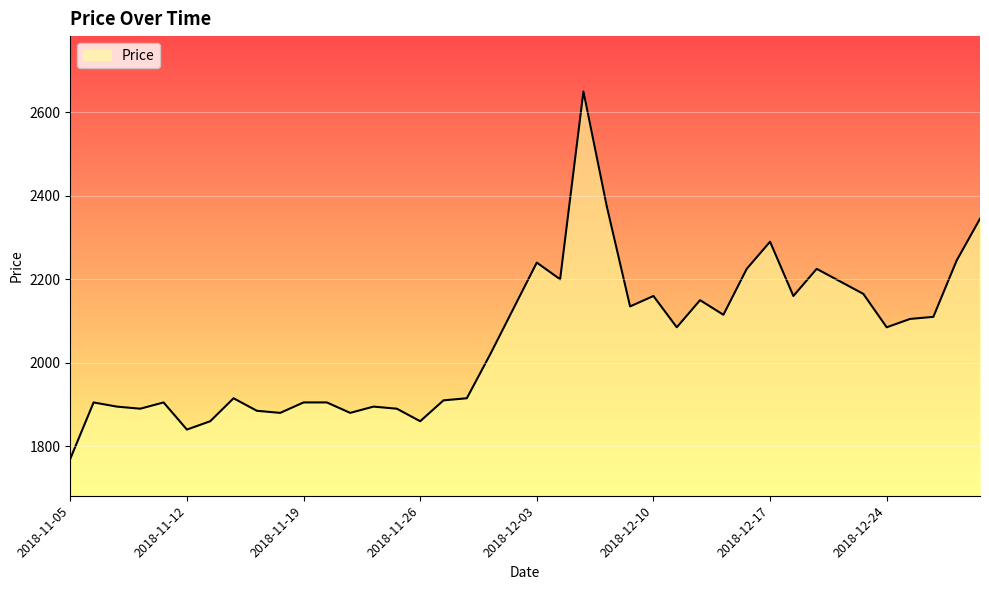

Does the chart have visible grid lines?

Yes